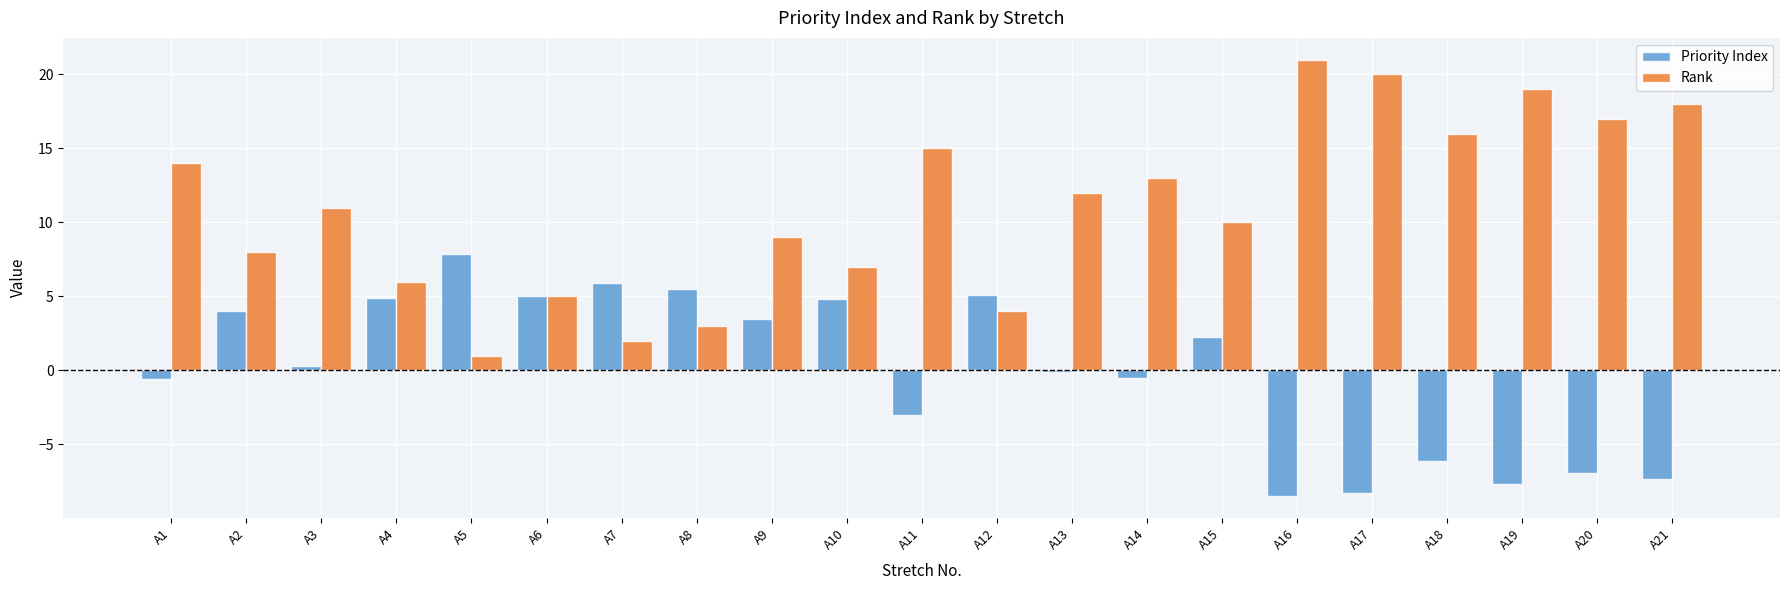

Which series changed the most between A12 and A13?

Rank